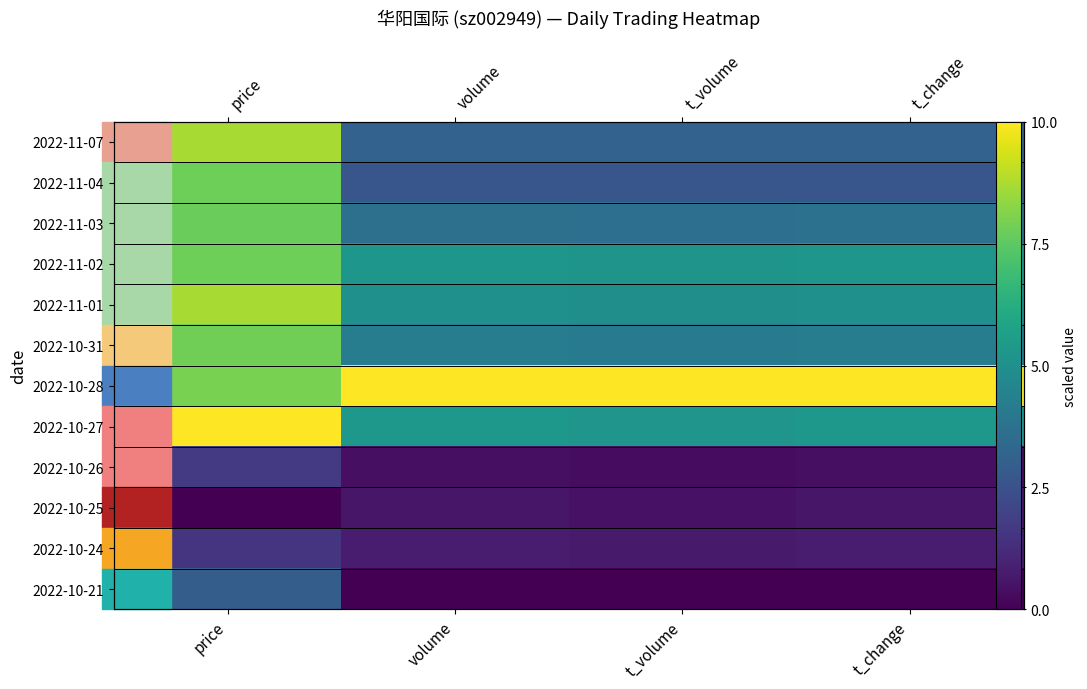

What is the difference between the highest and lowest values at t_change?

10.0